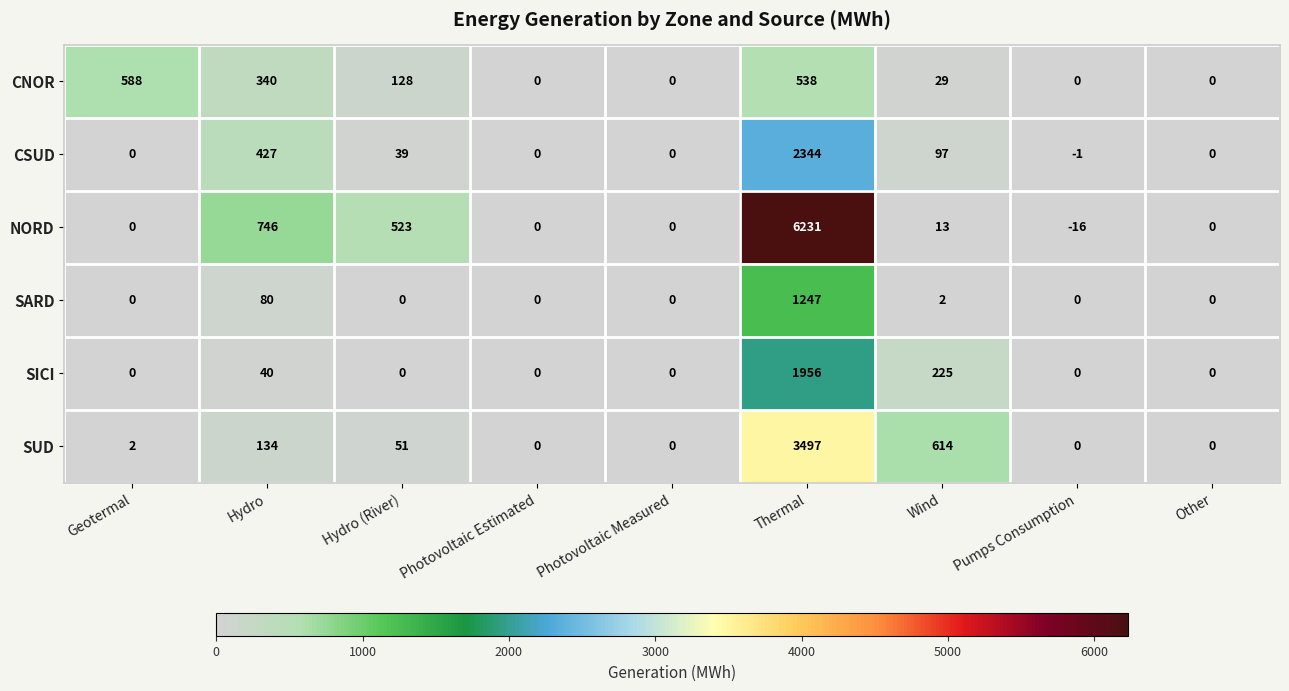

Between Wind and Pumps Consumption, which series saw the biggest shift?

SUD